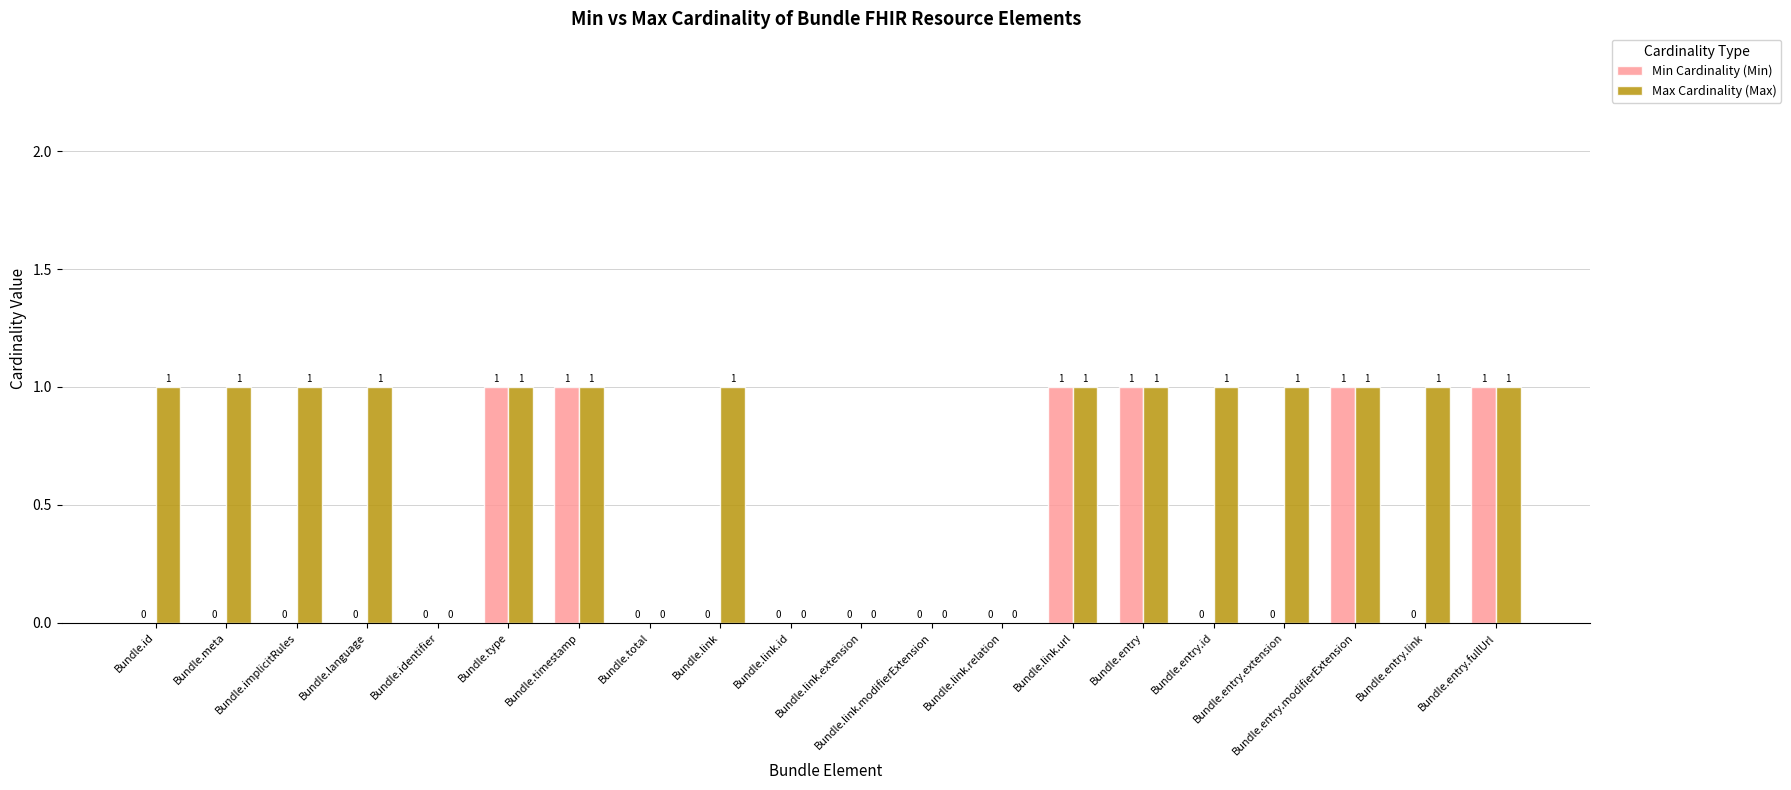

Which series changed the most between Bundle.entry.extension and Bundle.entry.fullUrl?

Min Cardinality (Min)